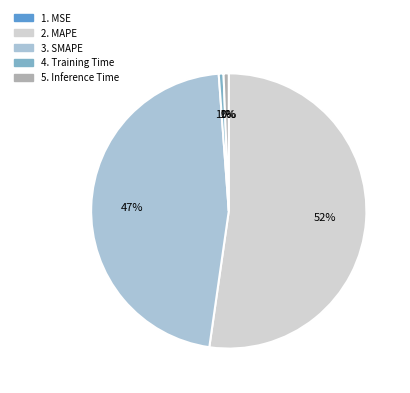

Is there a majority slice in this chart?

Yes